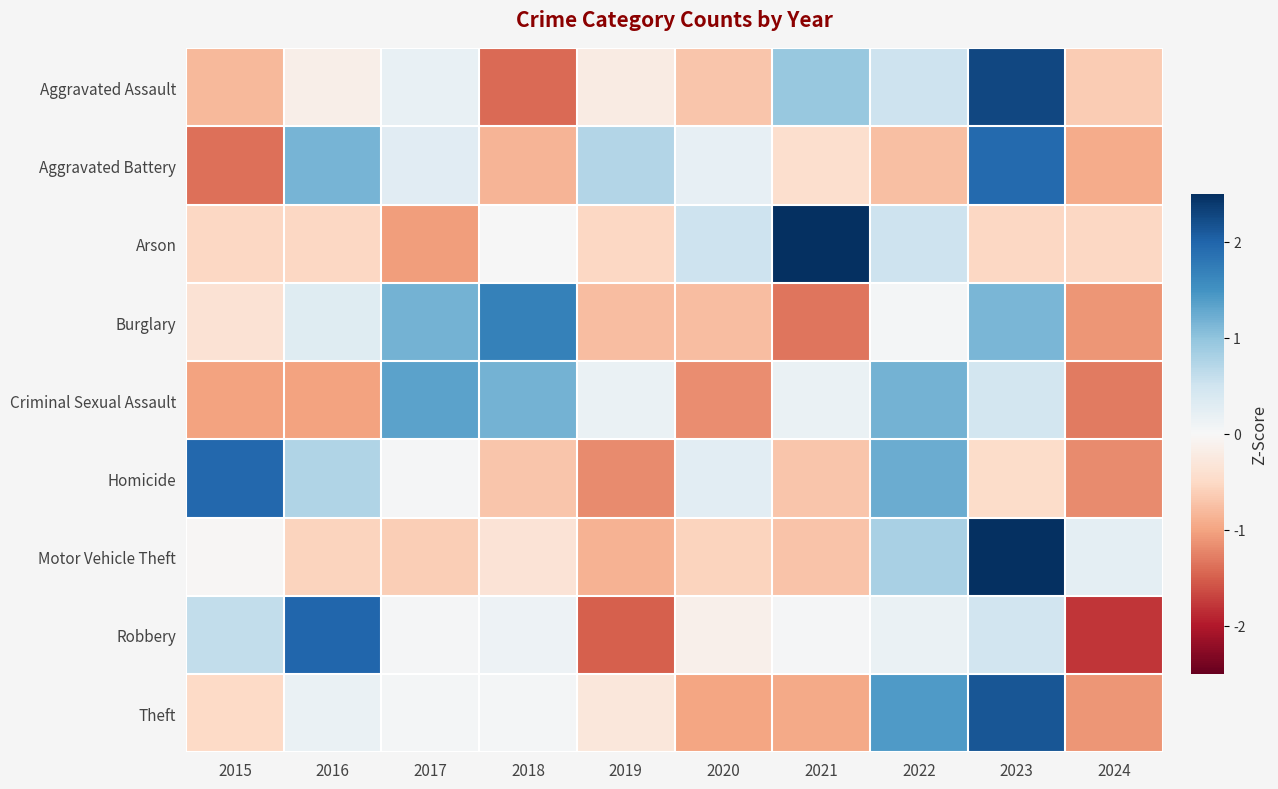

Between 2018 and 2015, which is larger?

2015